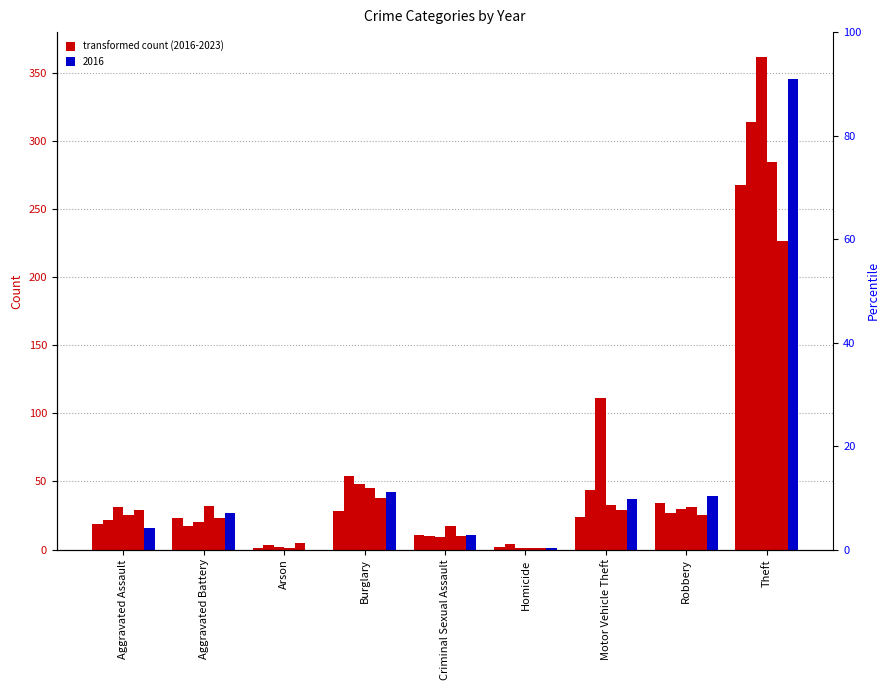

What position from the left is Homicide?

6